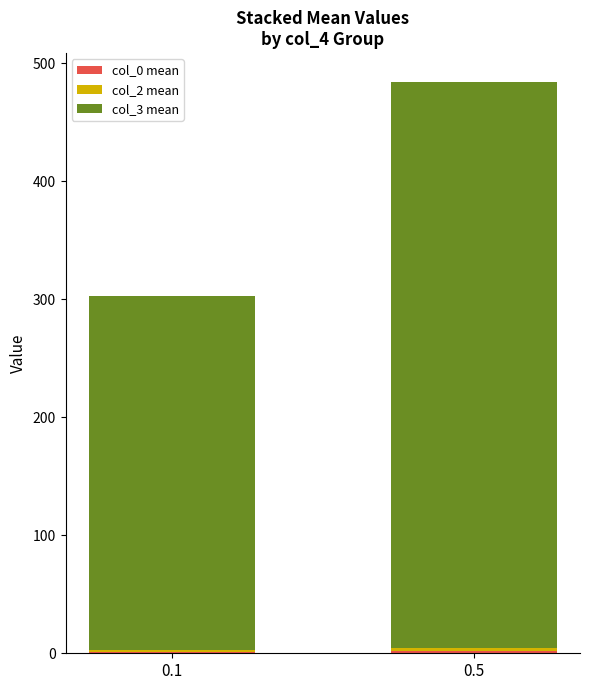

At which category is the sum across all series the highest?

0.5